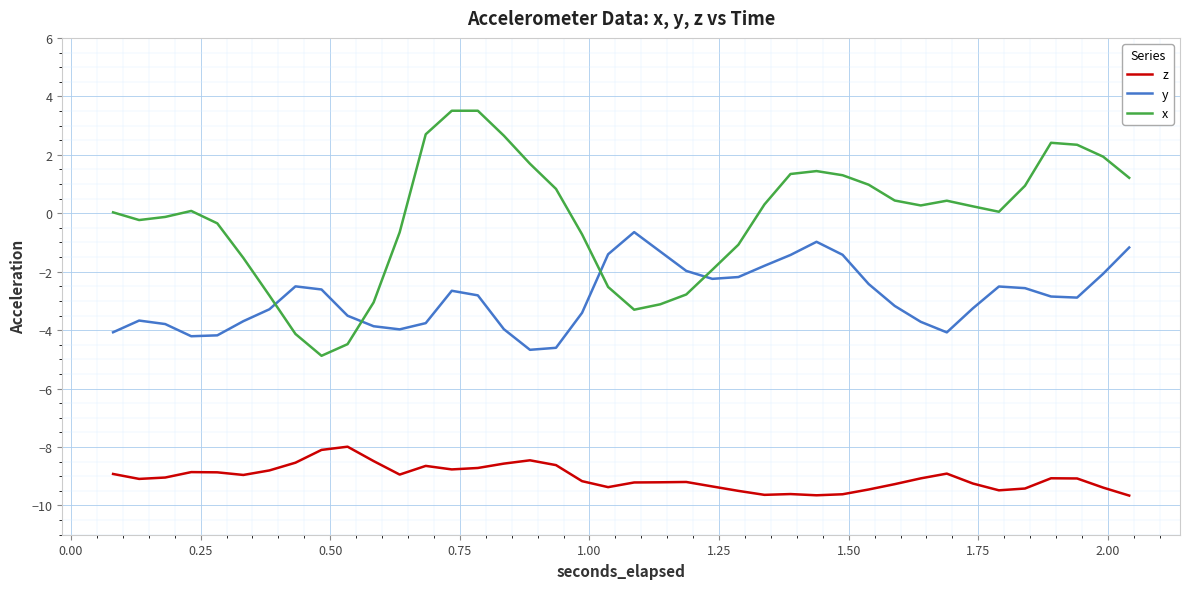

Which series has the widest spread of values?

x